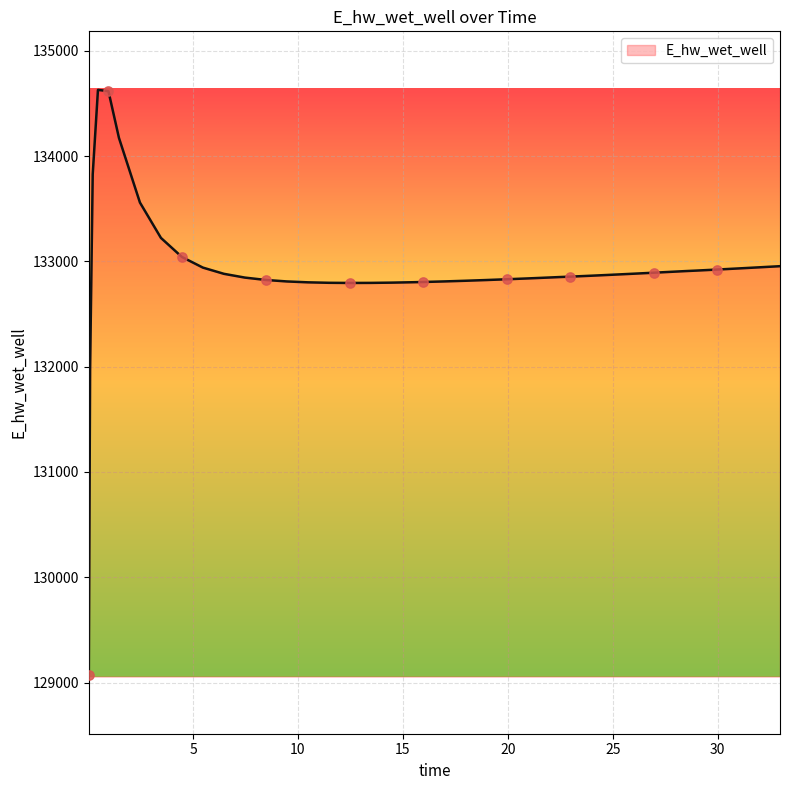

What is the difference between the maximum and minimum values?

5557.7